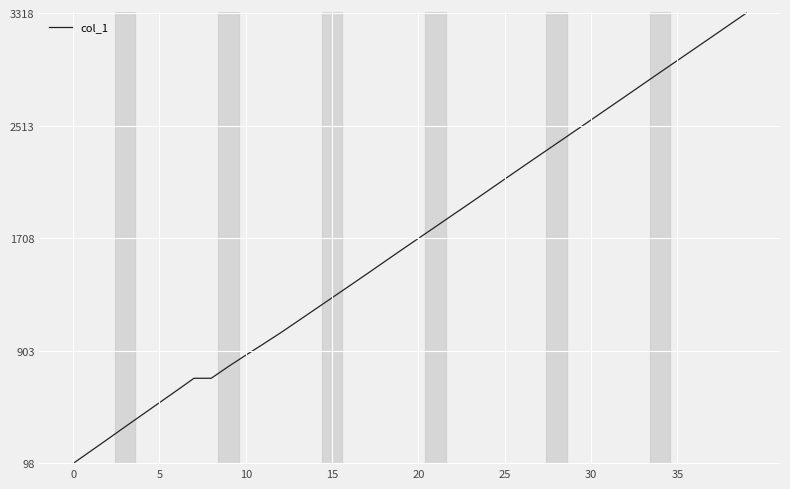

What is the difference between the maximum and minimum values?

3220.3